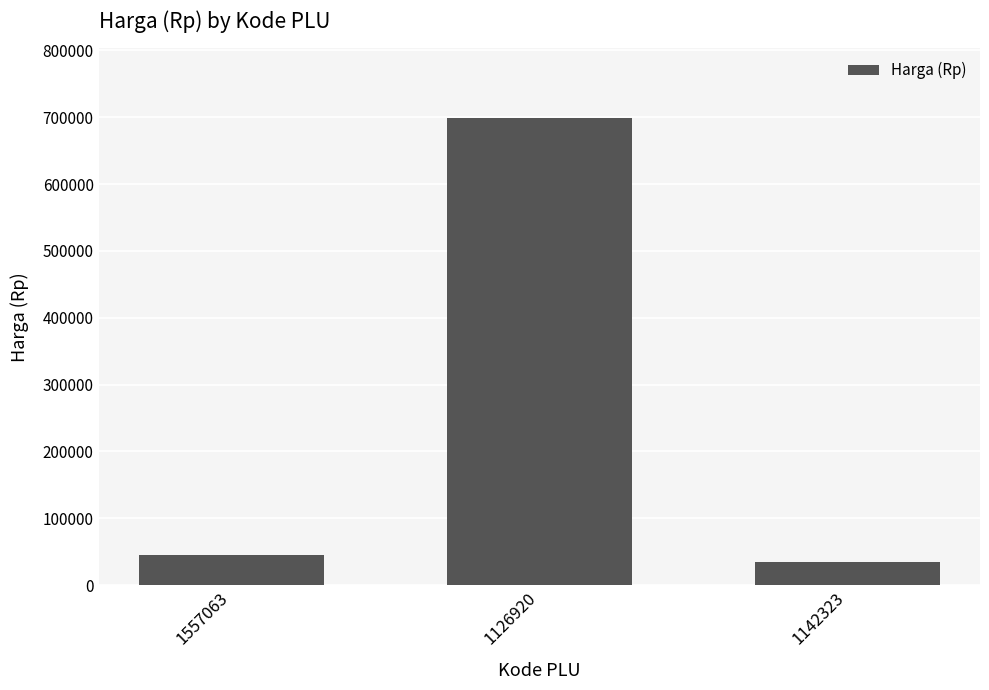

List the labels in order of value, smallest first.

1142323, 1557063, 1126920